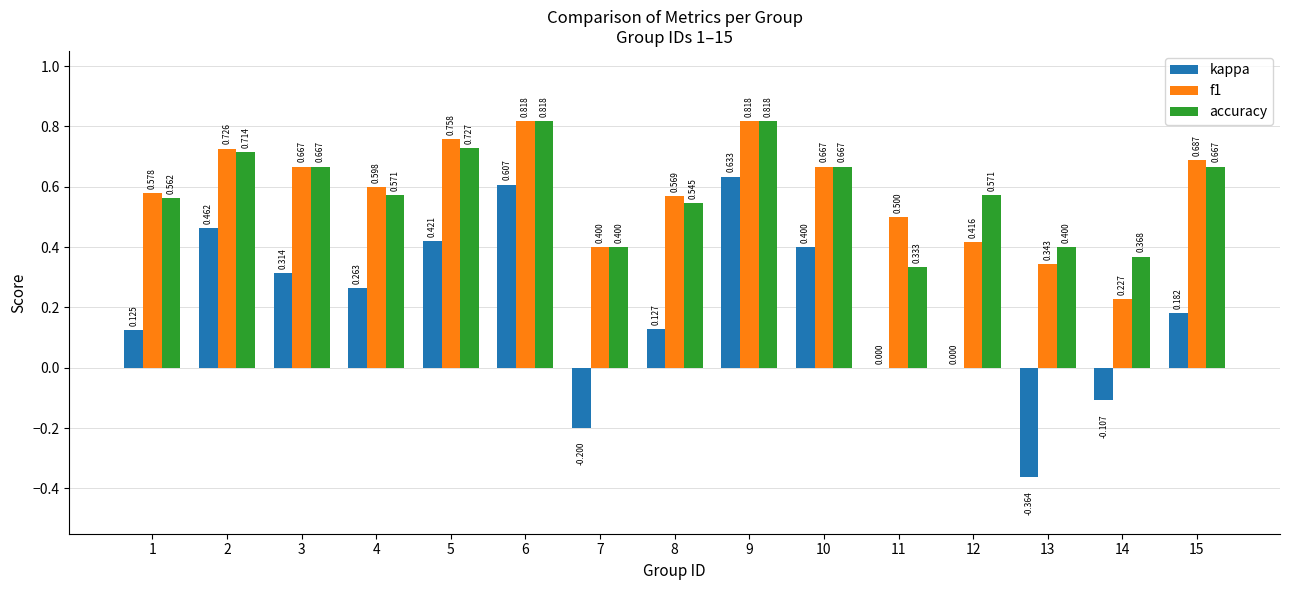

What is the sum of the f1 values at 15 and 5?

1.4